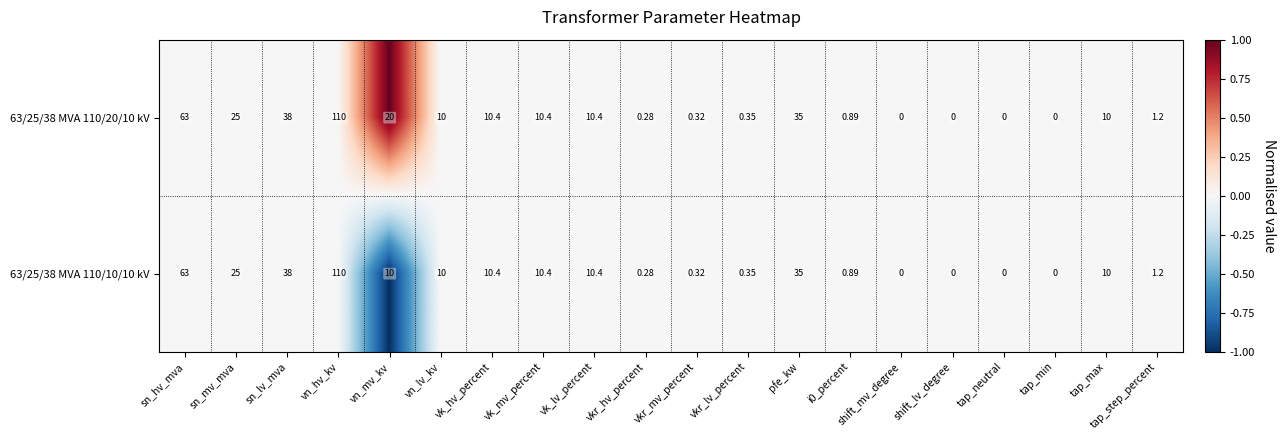

Rank the series by their average value, from lowest to highest.

63/25/38 MVA 110/10/10 kV, 63/25/38 MVA 110/20/10 kV